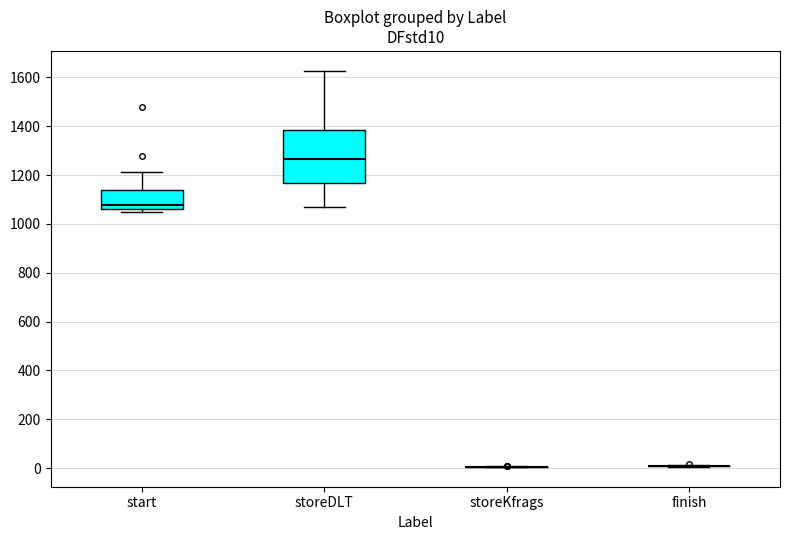

Which box is the tallest, from its lower edge to its upper edge?

storeDLT